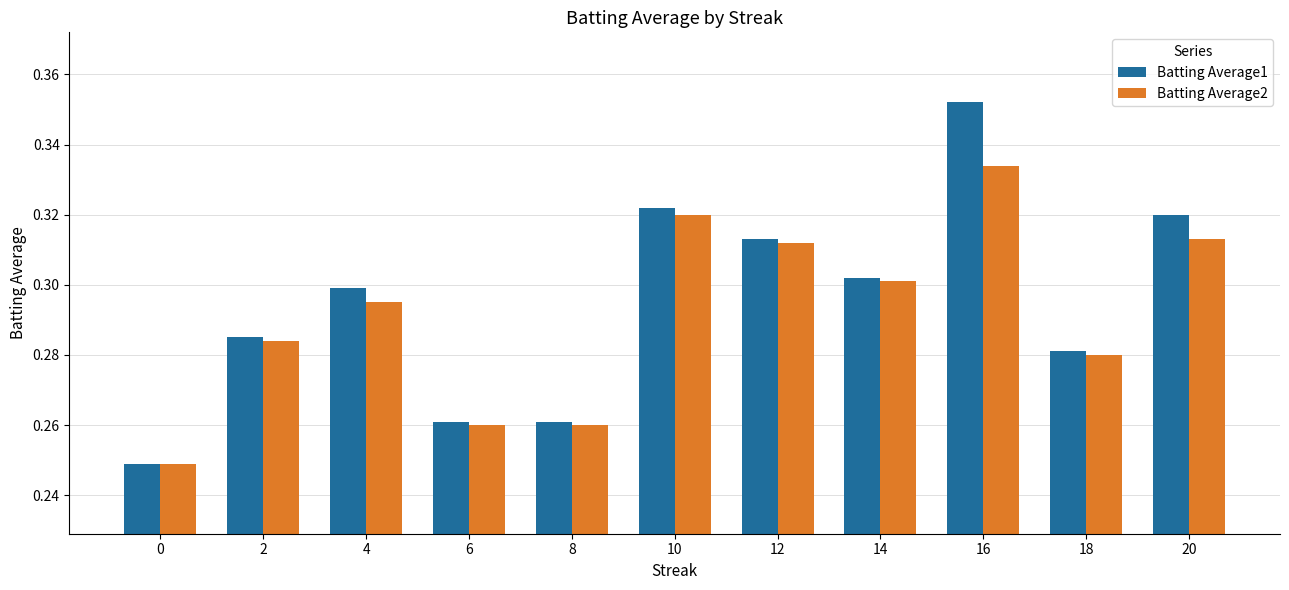

List the series in order of their overall mean, highest first.

Batting Average1, Batting Average2